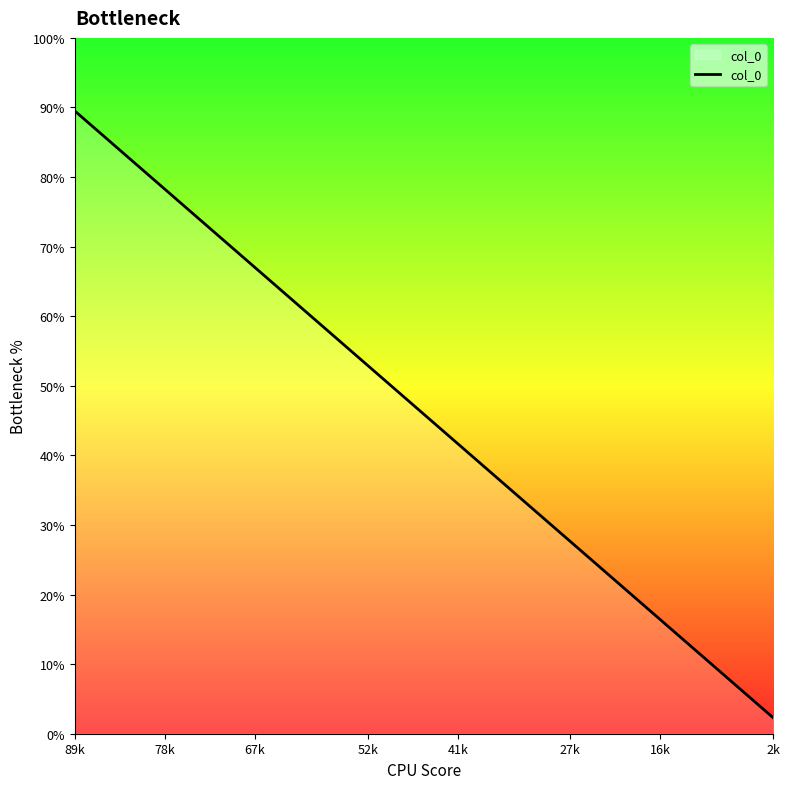

What is the greatest value displayed?

89.5